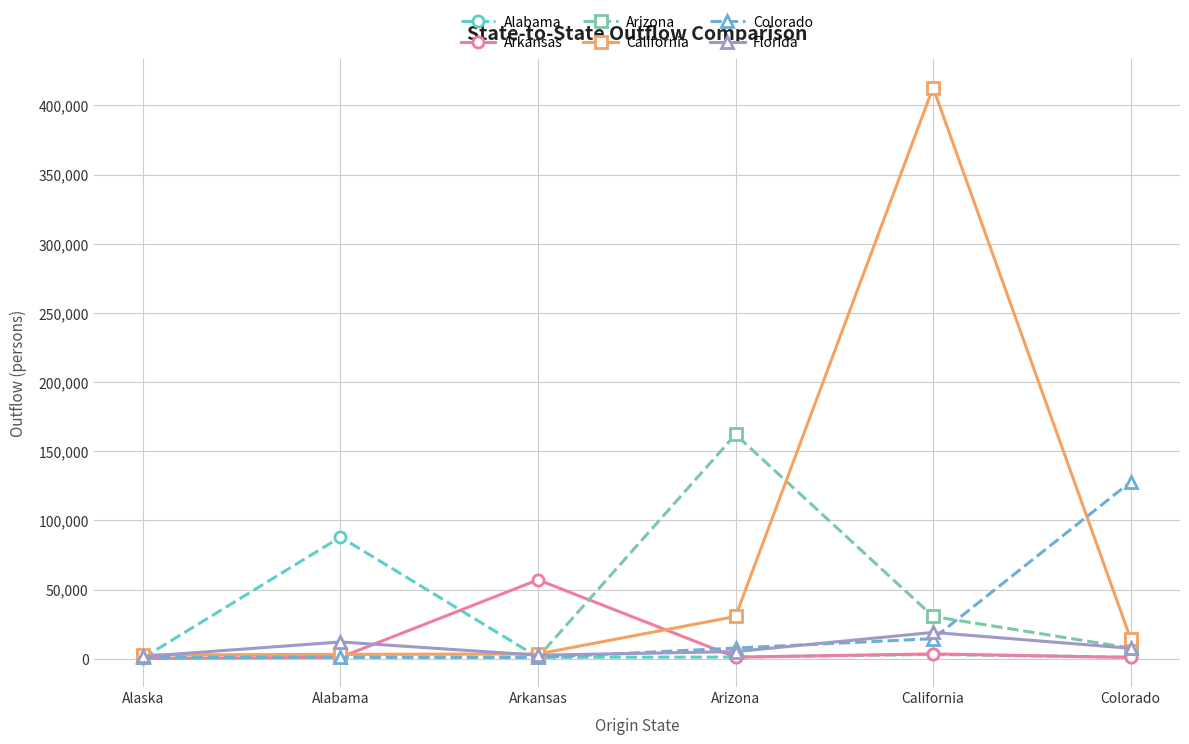

At which label is Arizona closest to 81599?

California